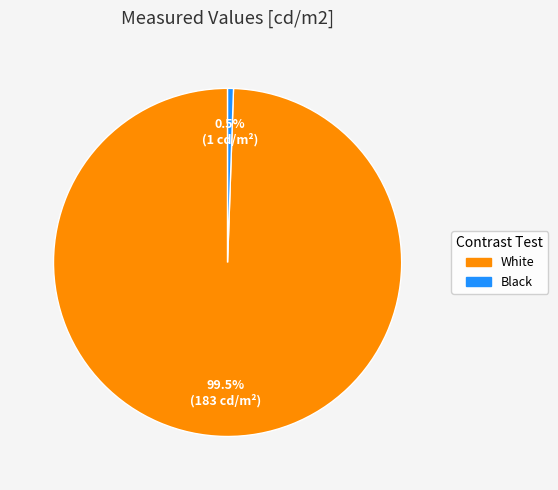

How many slices are in this pie chart?

2